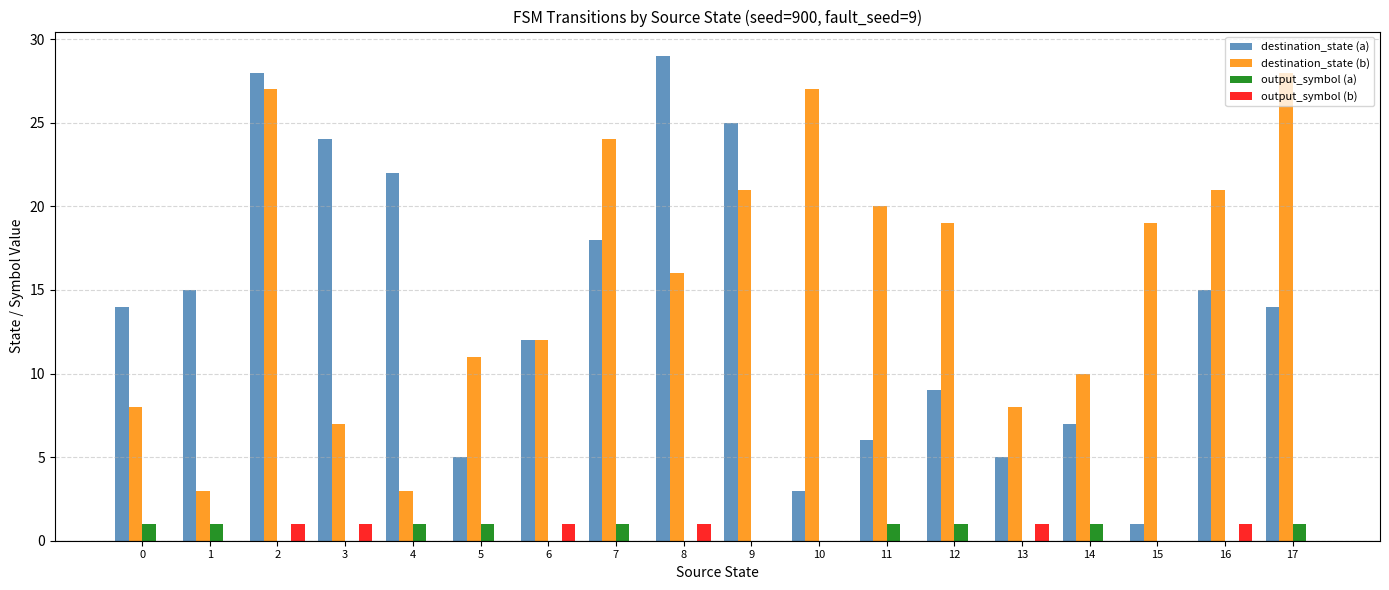

Reading right to left, what are all the values shown in this chart?

destination_state (a): 14	15	1	7	5	9	6	3	25	29	18	12	5	22	24	28	15	14
destination_state (b): 28	21	19	10	8	19	20	27	21	16	24	12	11	3	7	27	3	8
output_symbol (a): 1	0	0	1	0	1	1	0	0	0	1	0	1	1	0	0	1	1
output_symbol (b): 0	1	0	0	1	0	0	0	0	1	0	1	0	0	1	1	0	0